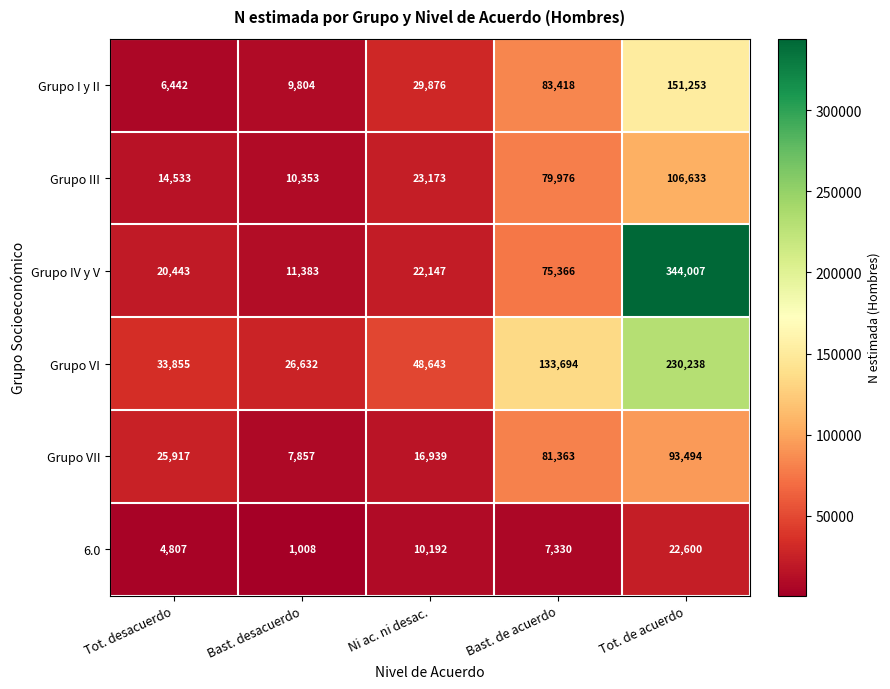

What is the difference between the maximum and minimum values in the Grupo I y II series?

144811